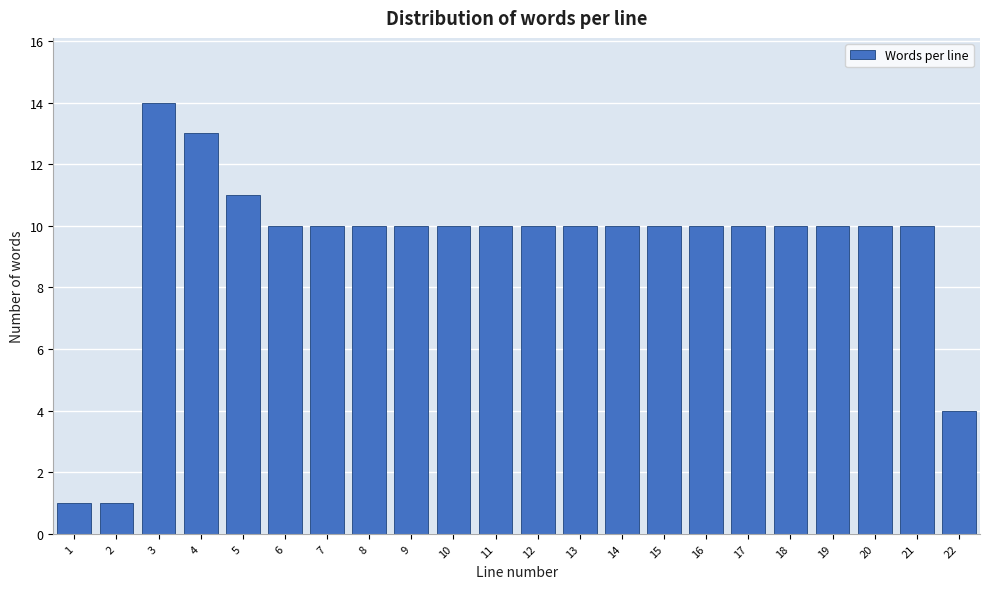

Reading left to right, transcribe all the data shown in this chart.

1=1	2=1	3=14	4=13	5=11	6=10	7=10	8=10	9=10	10=10	11=10	12=10	13=10	14=10	15=10	16=10	17=10	18=10	19=10	20=10	21=10	22=4